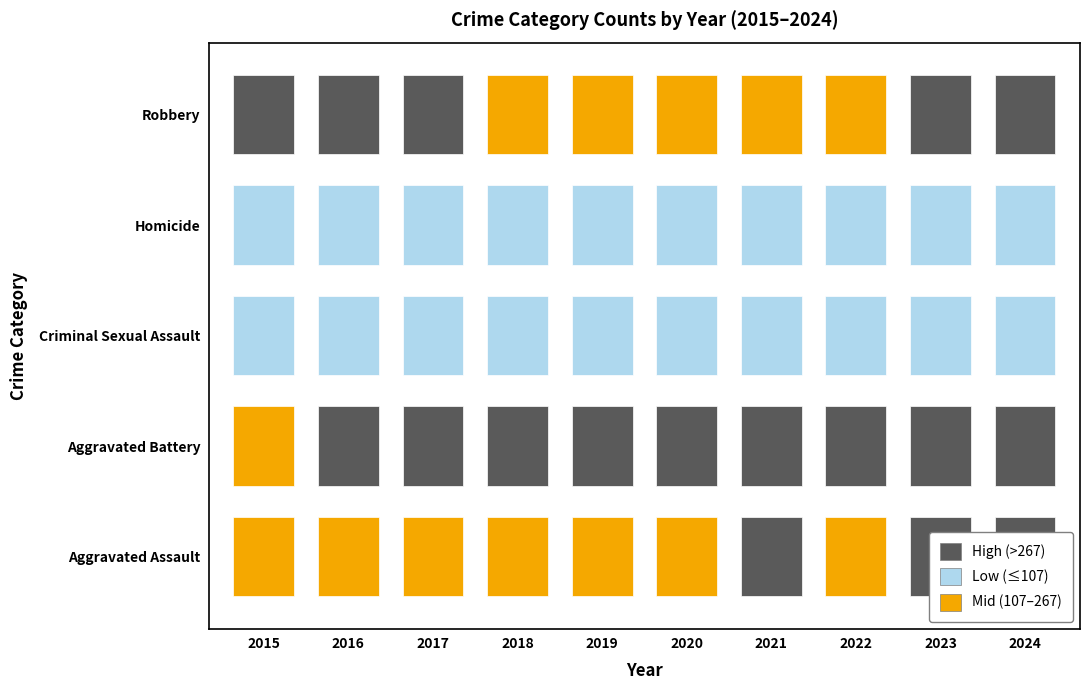

What is the difference between the highest and lowest values at 2019?

258